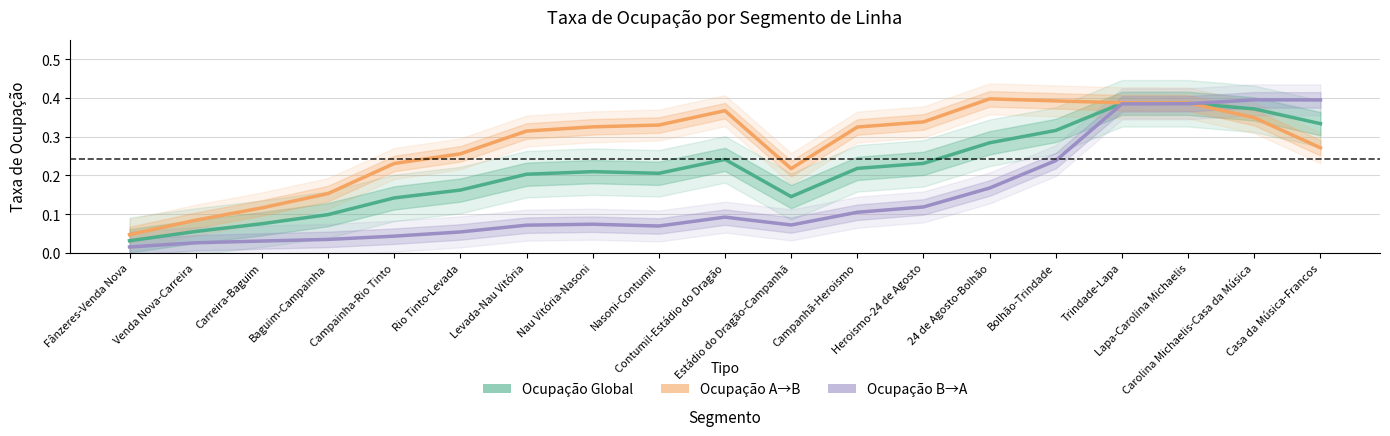

True or false: Ocupação Global has a value of 0.1 at Venda Nova-Carreira.

True